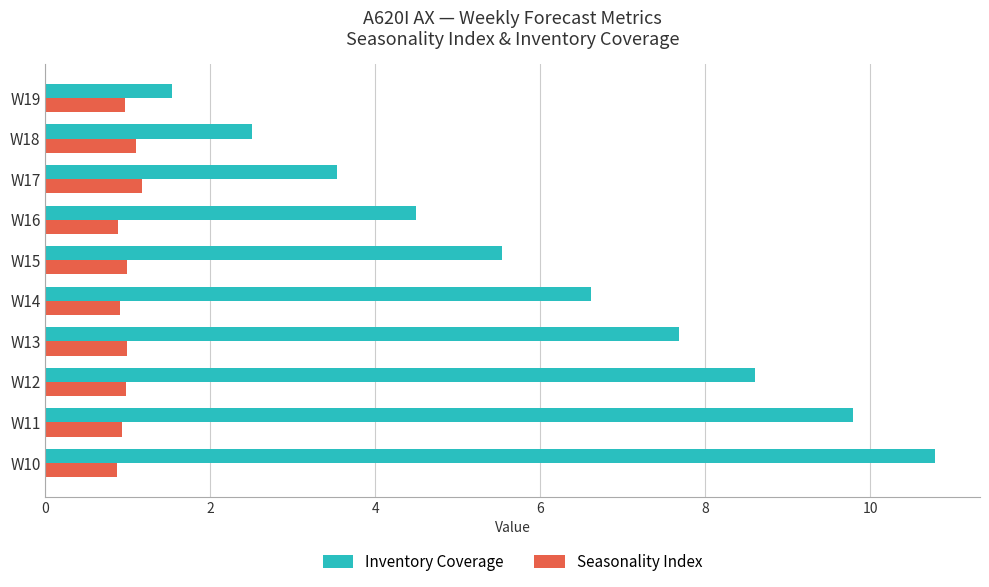

How many values in the Inventory Coverage series are below 6?

5